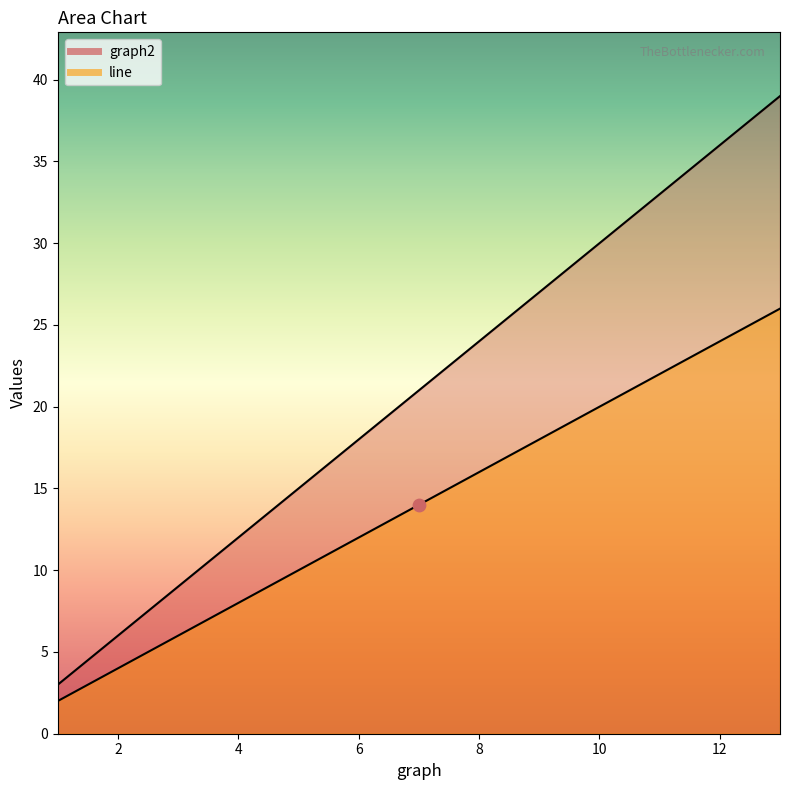

Is the value of line at 12 greater than the value of graph2 at 2?

Yes